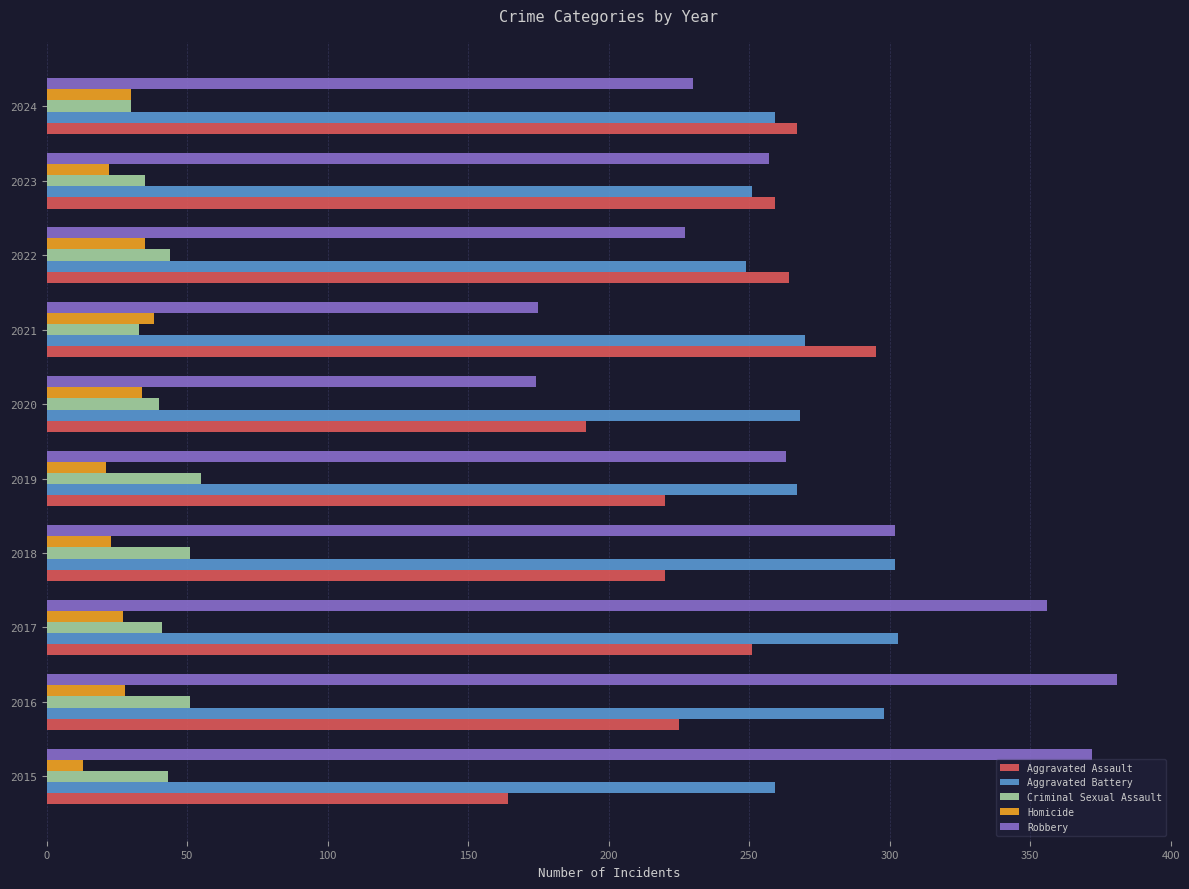

What is the smallest value displayed?

13